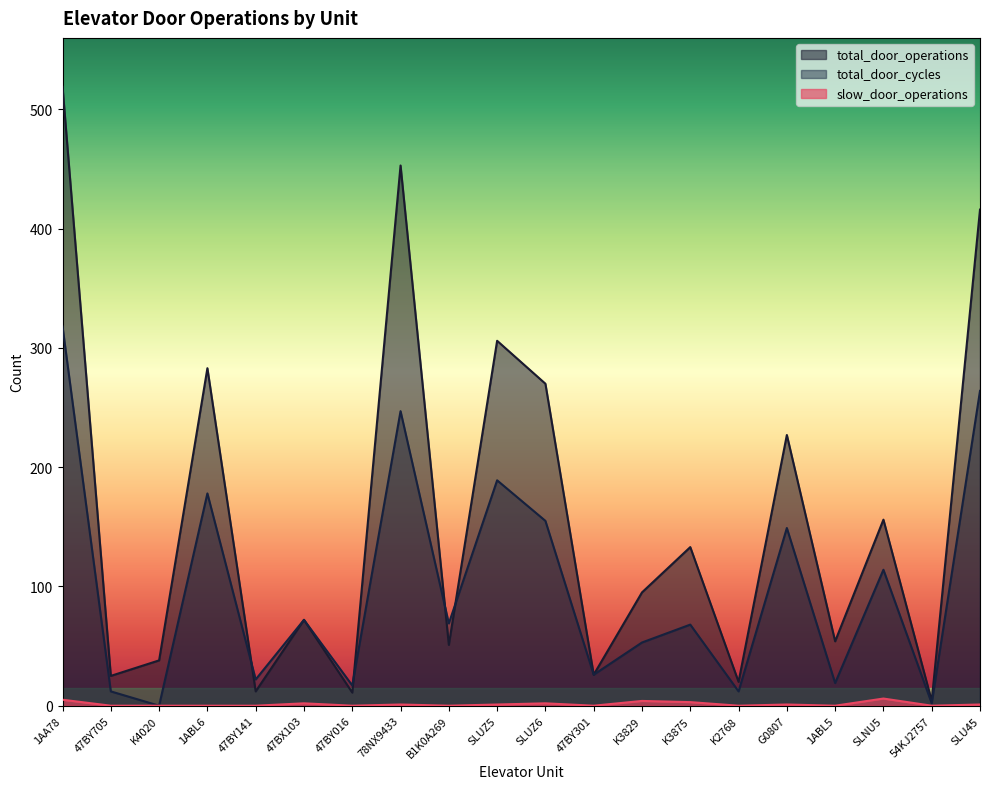

How many lines are shown in the chart?

3